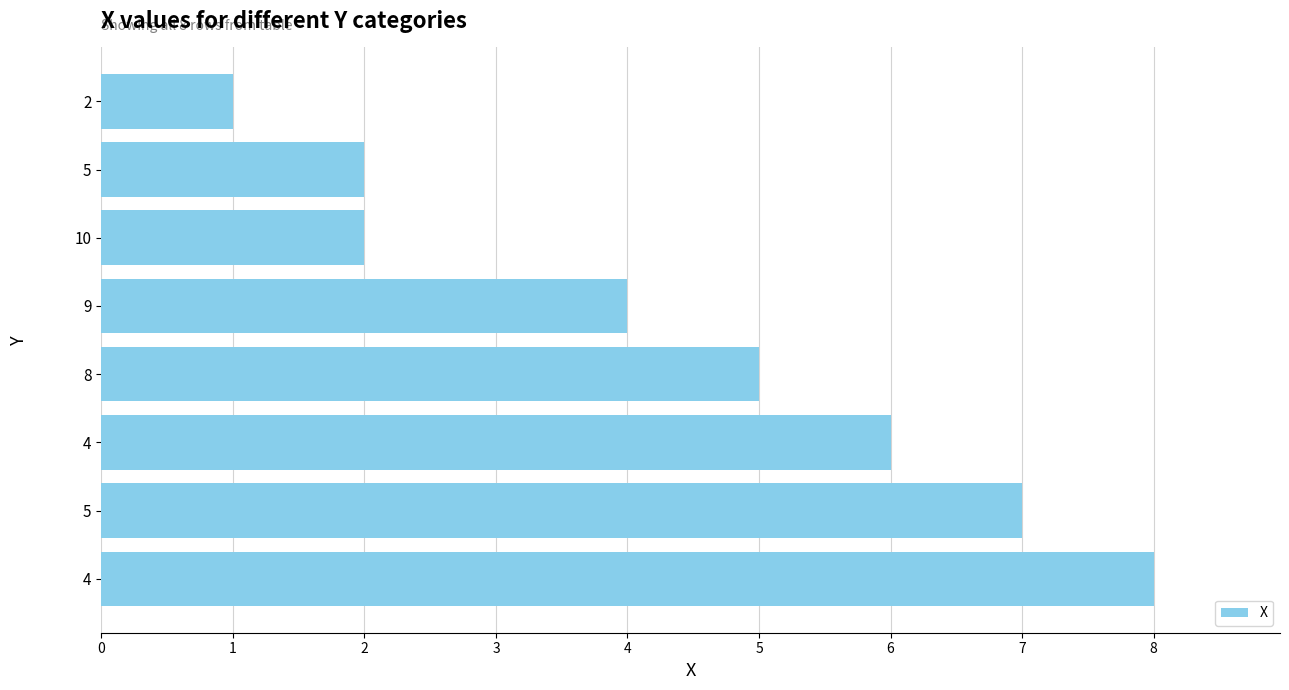

At which category does the chart reach its minimum across all series?

2